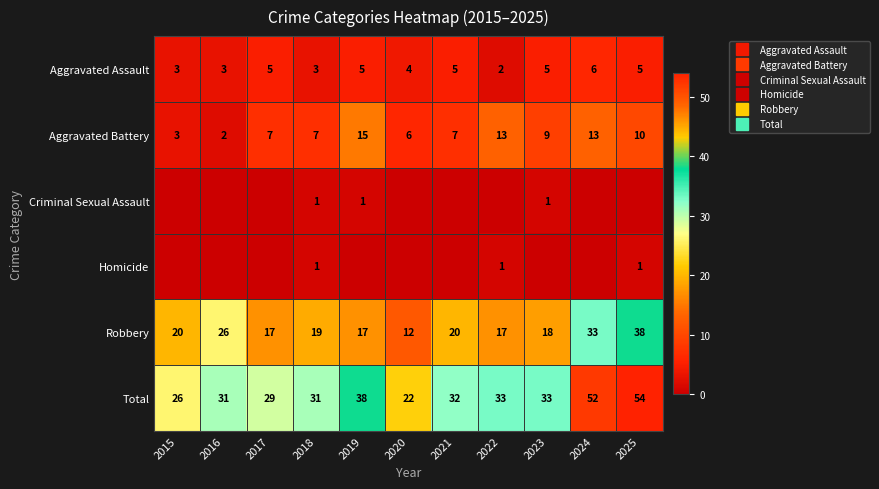

Where is Aggravated Battery nearest to the value 8?

2017